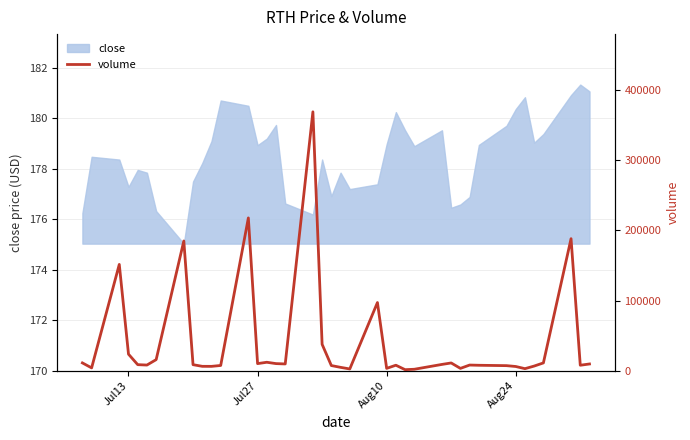

What is the minimum value for close?

175.0